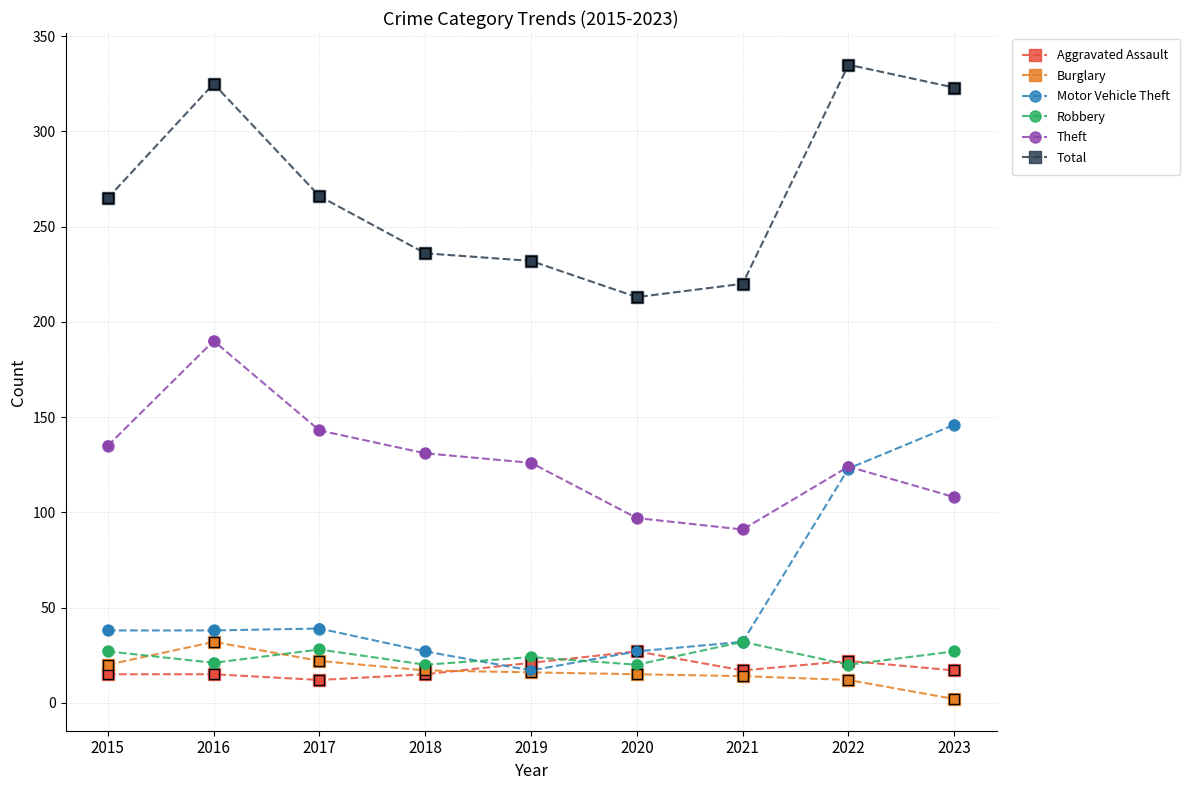

Which series has the largest total across all categories?

Total